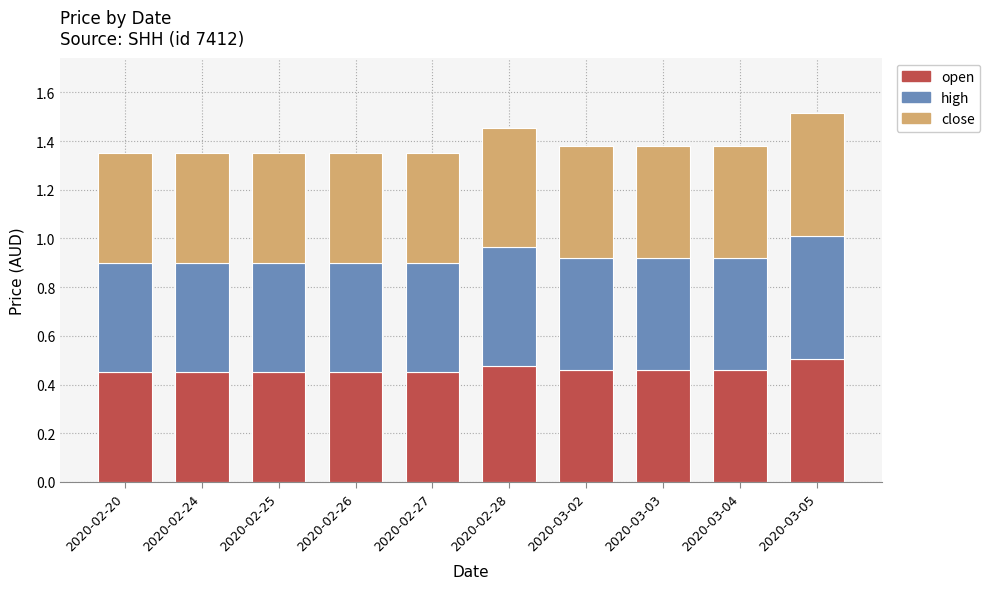

What is the sum of all open values?

4.6